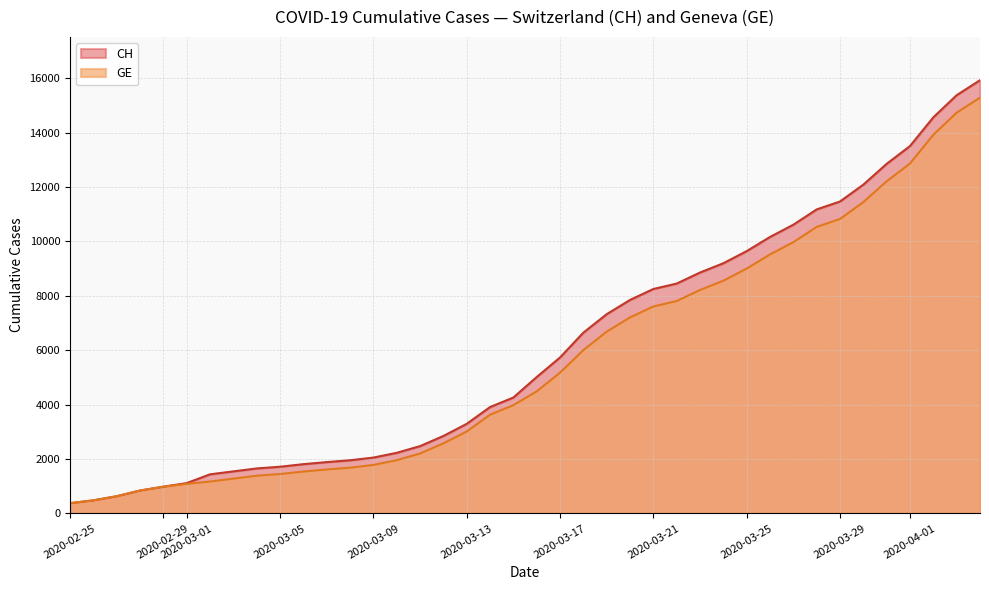

Read the GE value at 2020-03-01, to the nearest 10.

1080